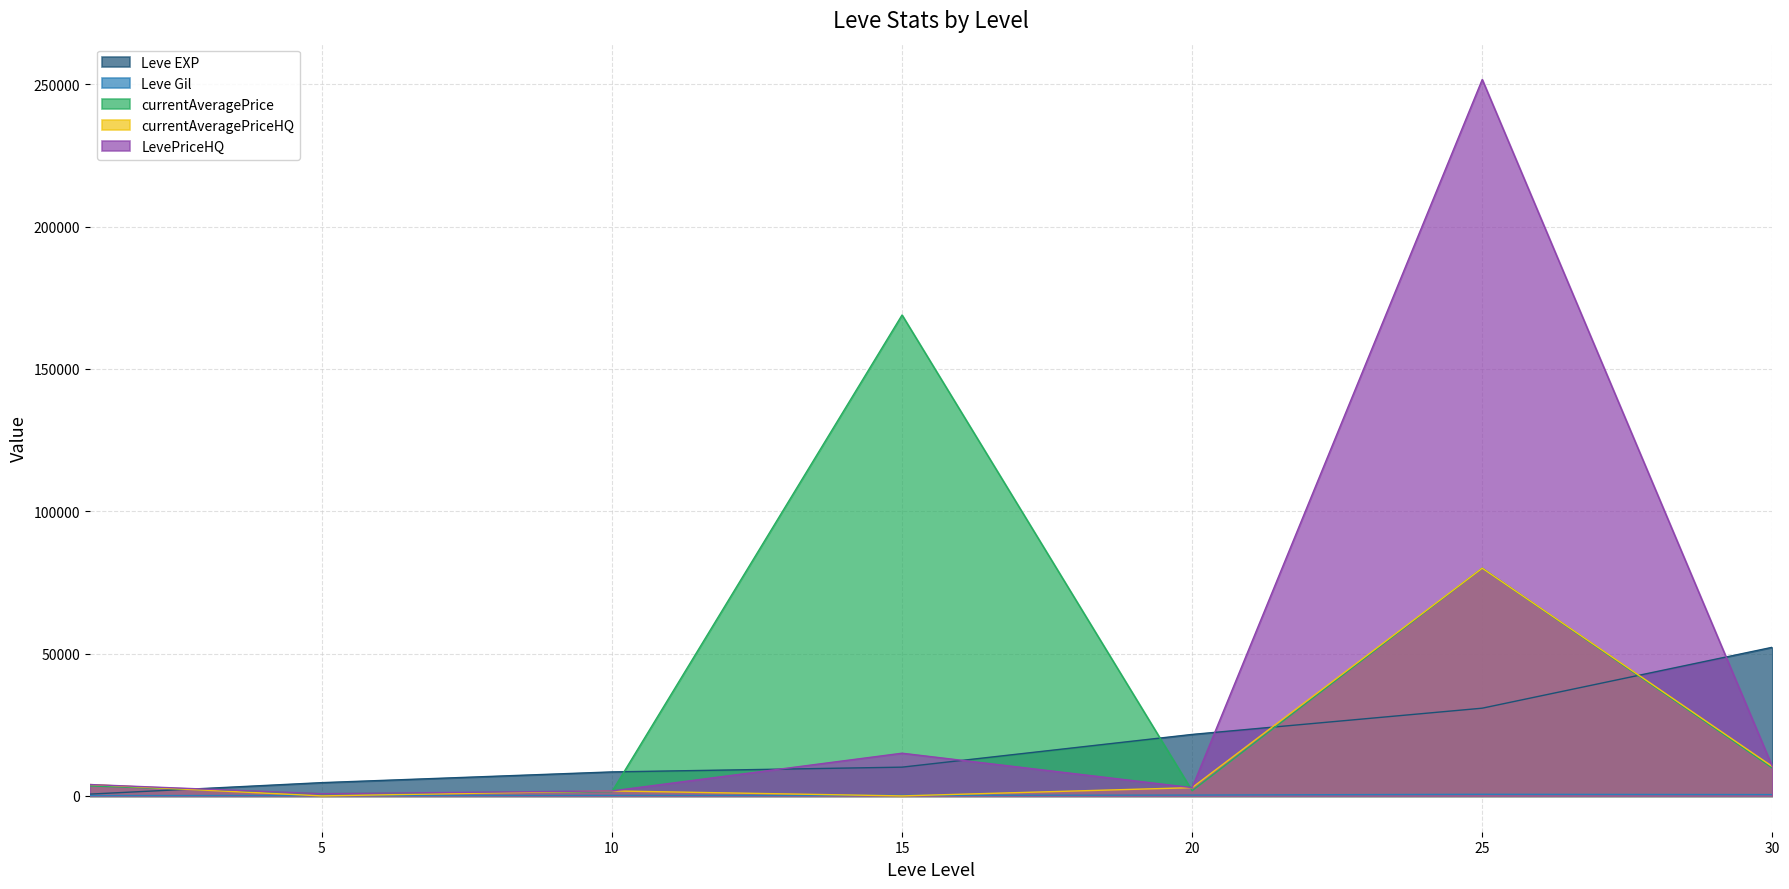

Is it true that LevePriceHQ equals 1361 at 5?

False